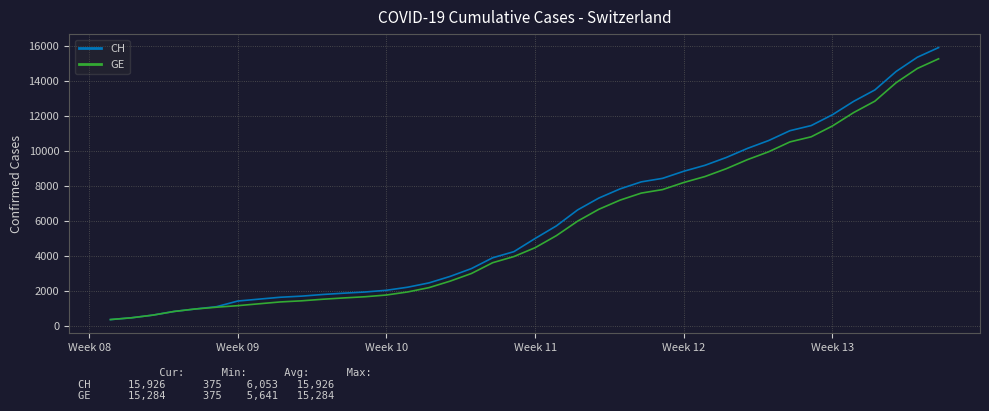

Which series has the widest spread of values?

CH